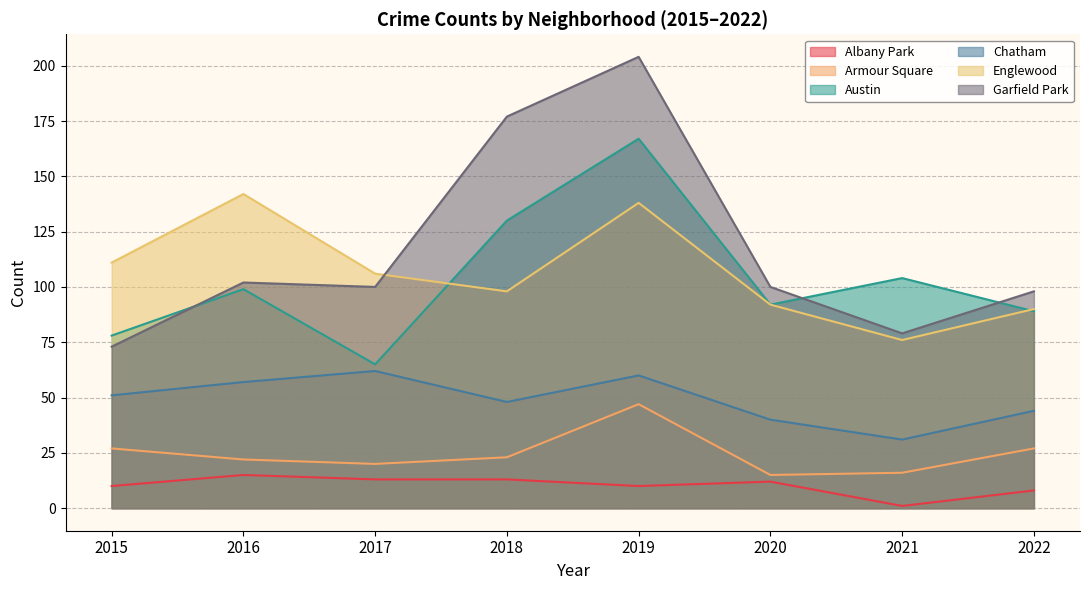

List the labels in order of Austin value, largest first.

2019, 2018, 2021, 2016, 2020, 2022, 2015, 2017